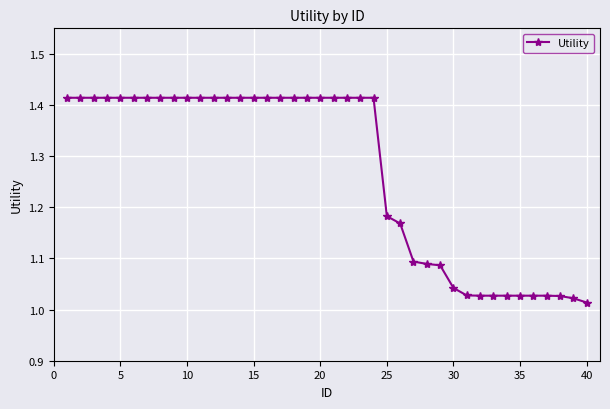

What is the difference between the second highest and minimum values?

0.4